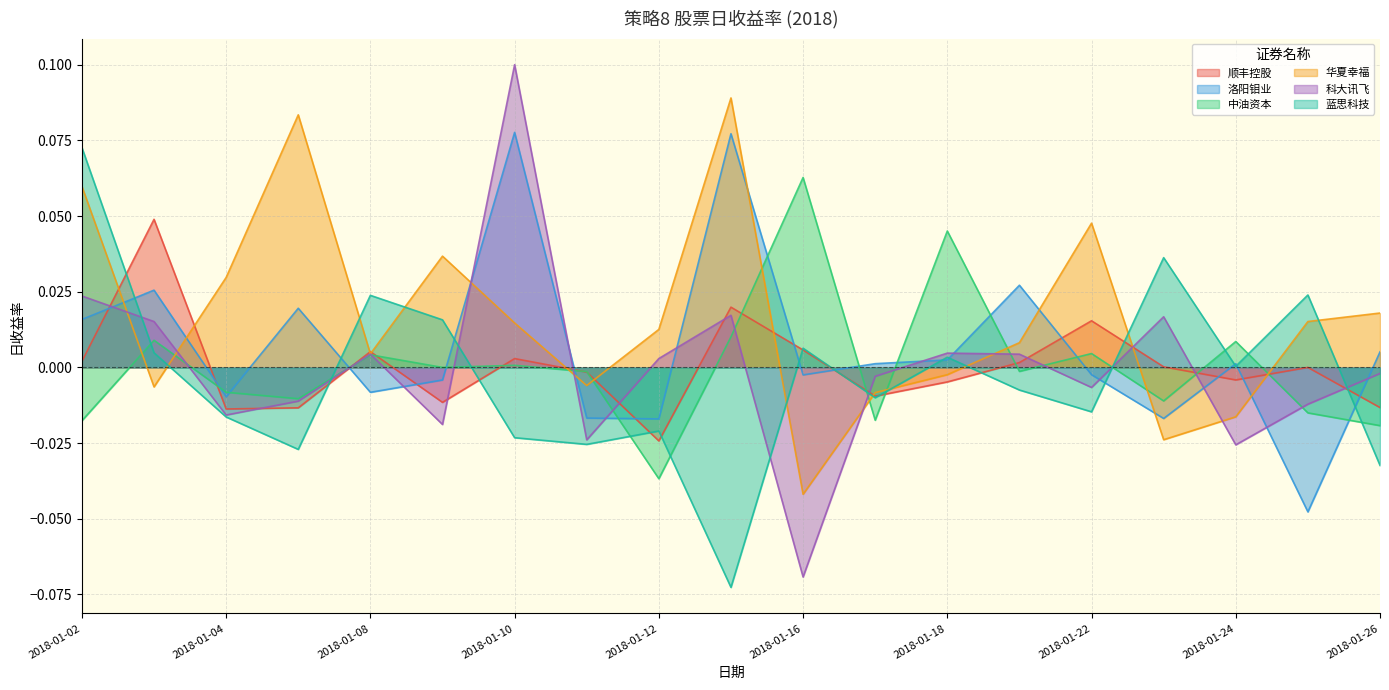

True or false: 科大讯飞 has more than 1 interior local peaks.

True